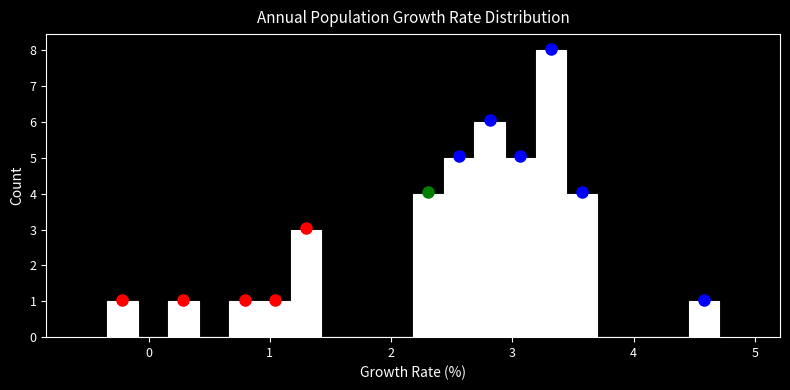

Read against the x-axis, roughly where is the centre of the tallest bar?

3.3